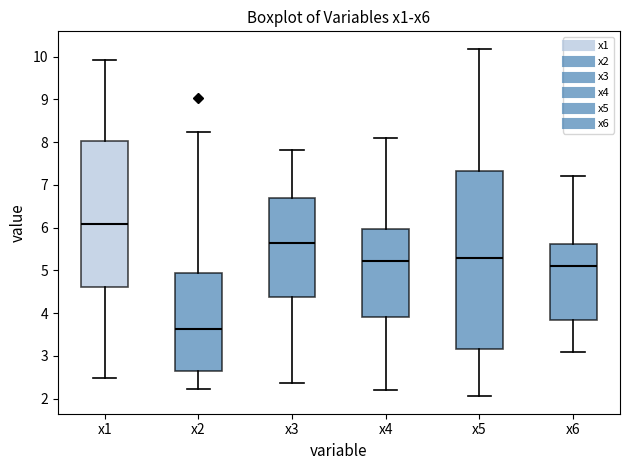

Which box is the tallest, from its lower edge to its upper edge?

x5